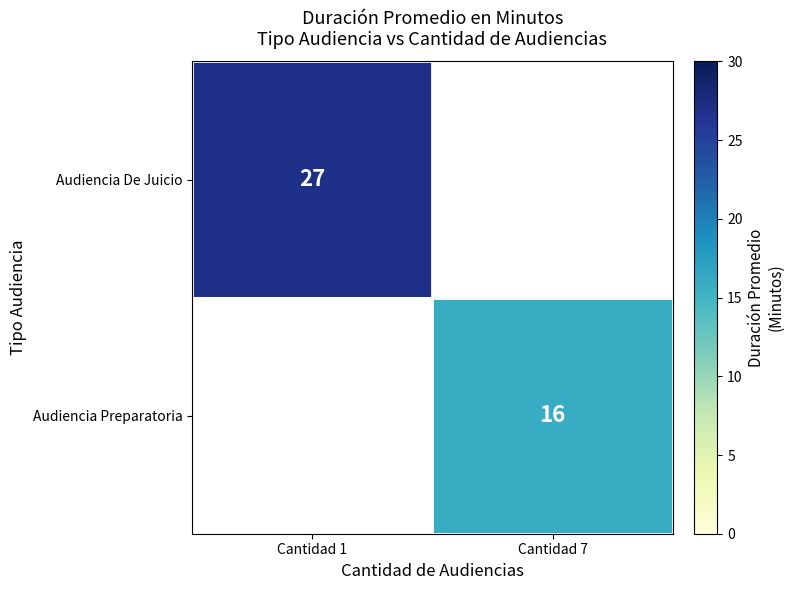

The Audiencia De Juicio series shows 27 at Cantidad 1. True or false?

True